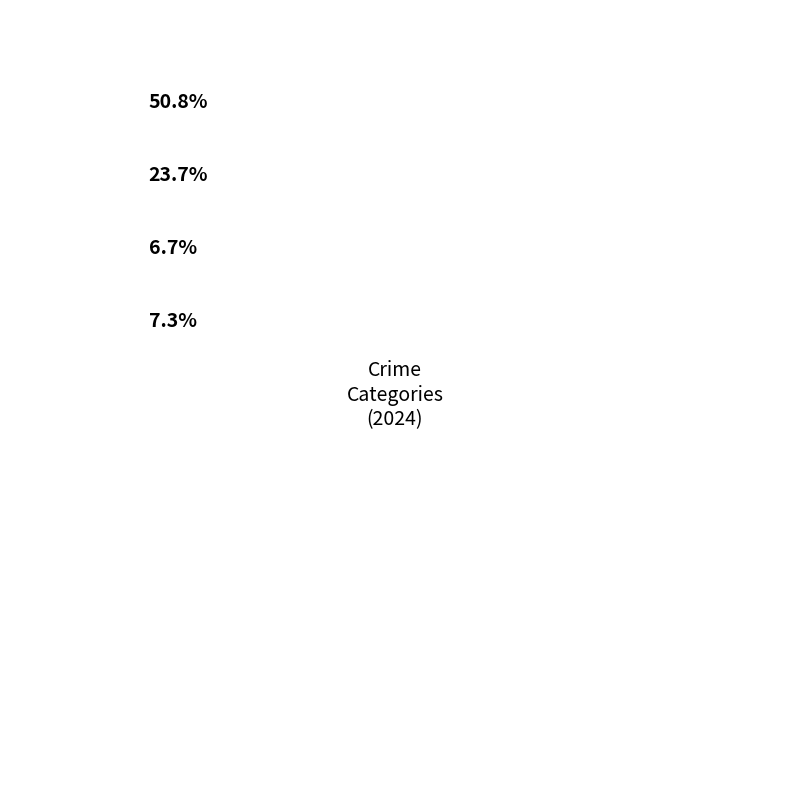

True or false: 2021 accounts for 1% of the total.

False